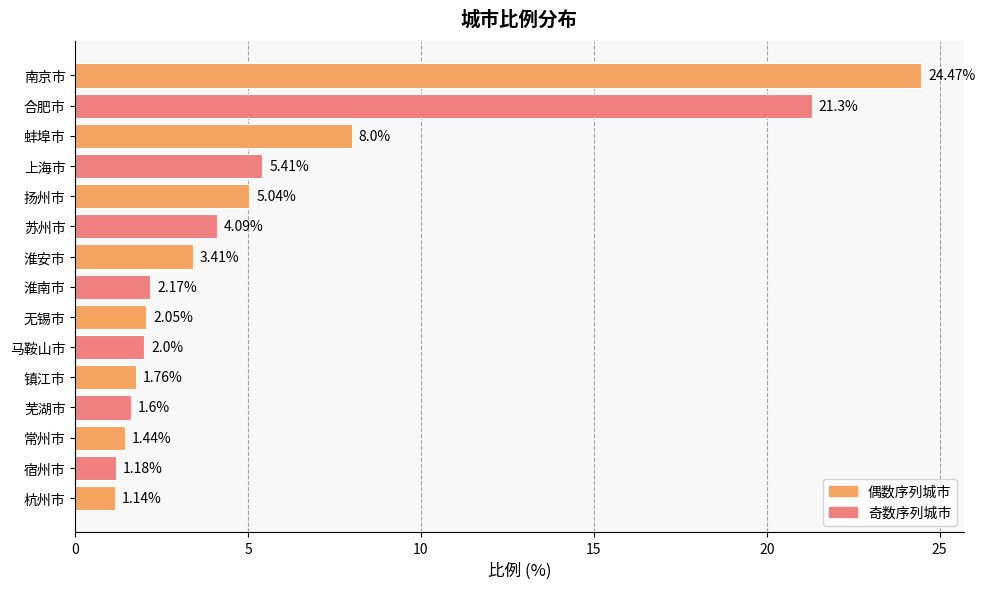

How many bars are there in total?

15